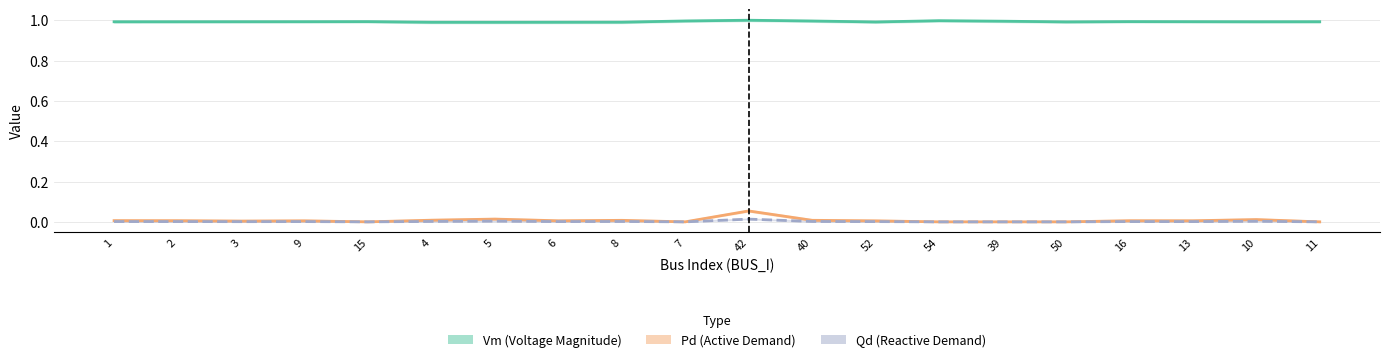

Count the number of categories in the chart.

20